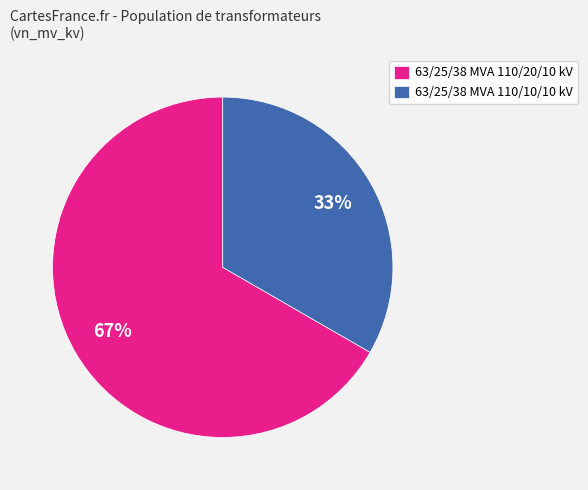

The 63/25/38 MVA 110/20/10 kV slice represents 67% of the pie. True or false?

True